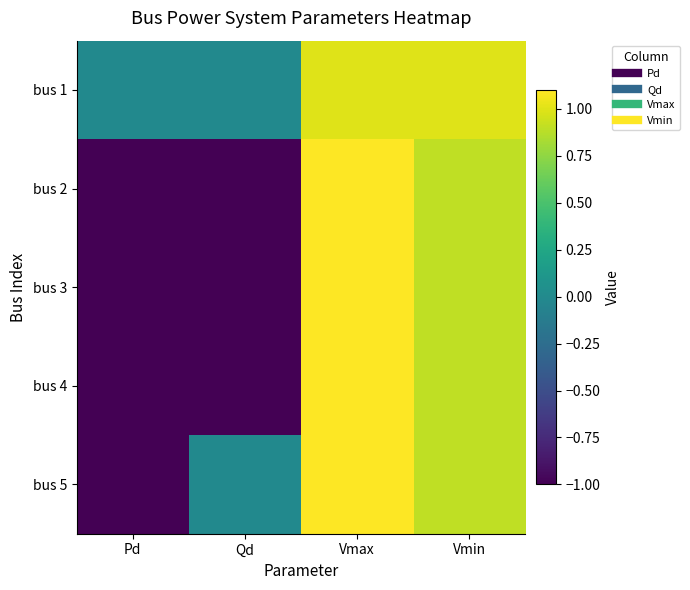

At how many categories does at least one series exceed 0?

2